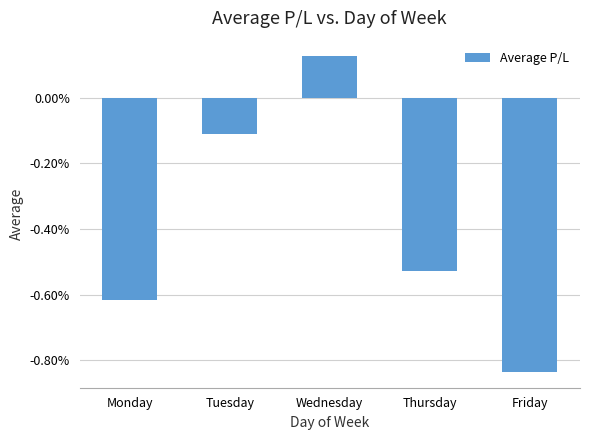

How many values are above zero?

1